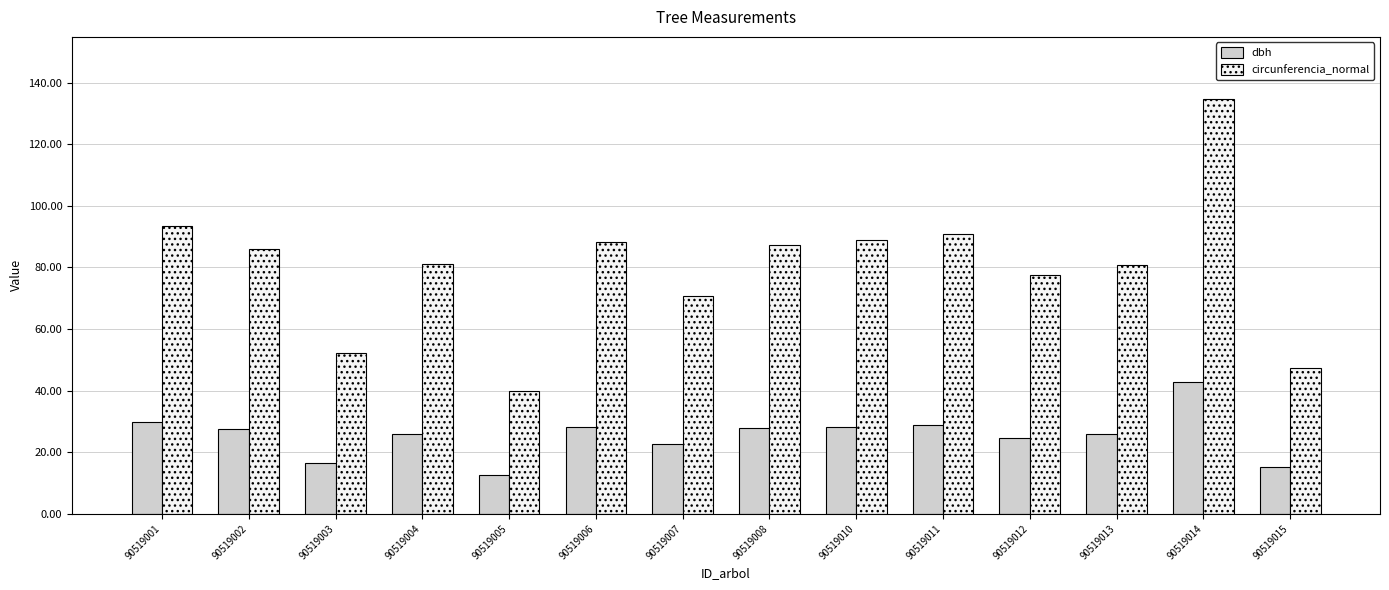

At how many categories does at least one series exceed 68?

11